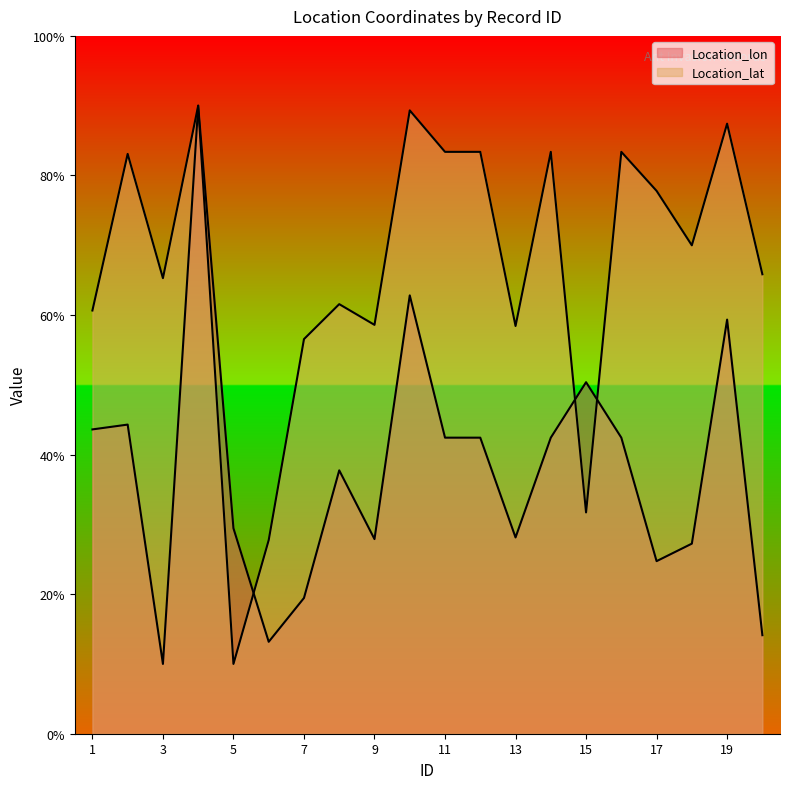

What is the value of the Location_lat point at the 12th from the left?

83.4